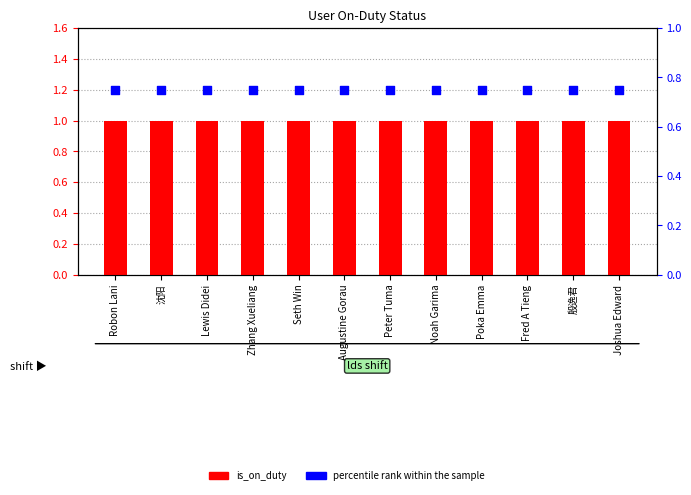

What is the total value across all series at Fred A Tieng?

1.8